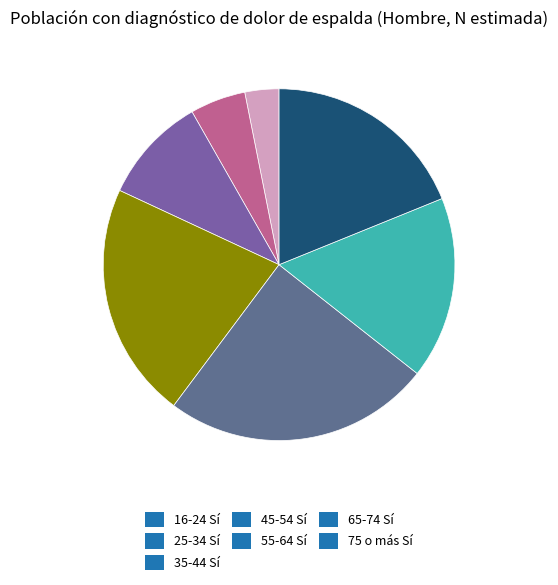

To the nearest percent, what is the difference between the largest and smallest slice percentages?

21%